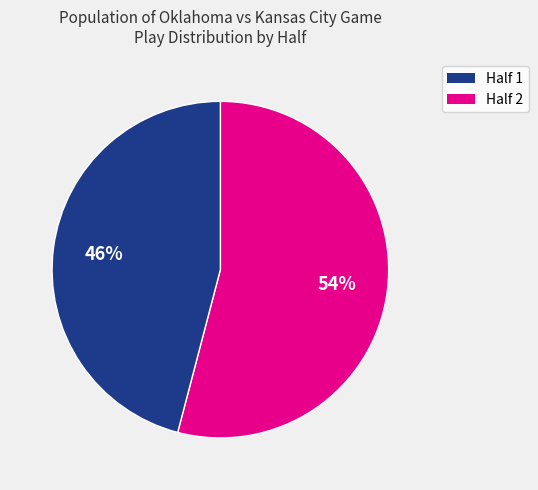

How many slices are in this pie chart?

2